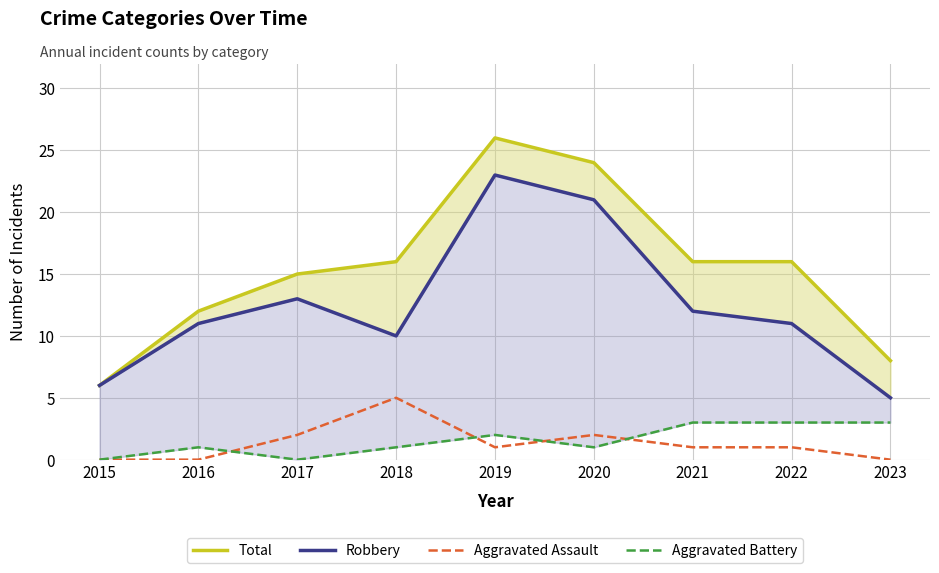

True or false: Robbery and Aggravated Assault intersect in this chart.

False